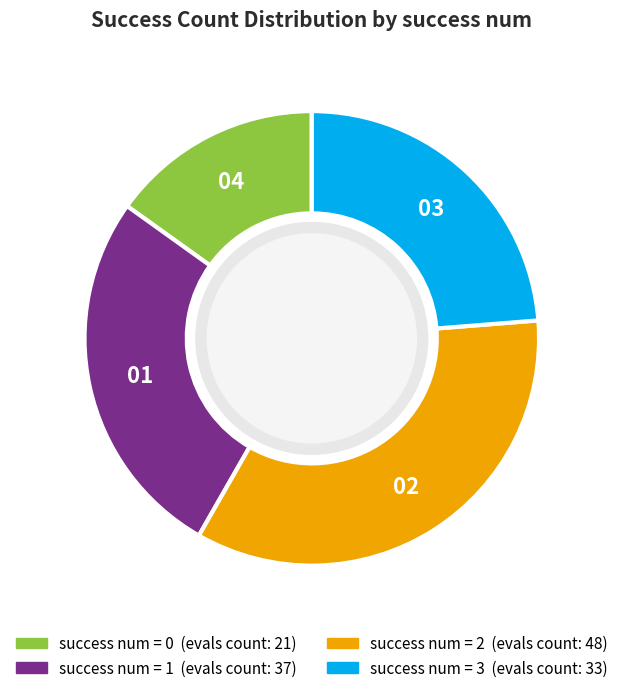

Is there any slice that represents more than half of the pie?

No